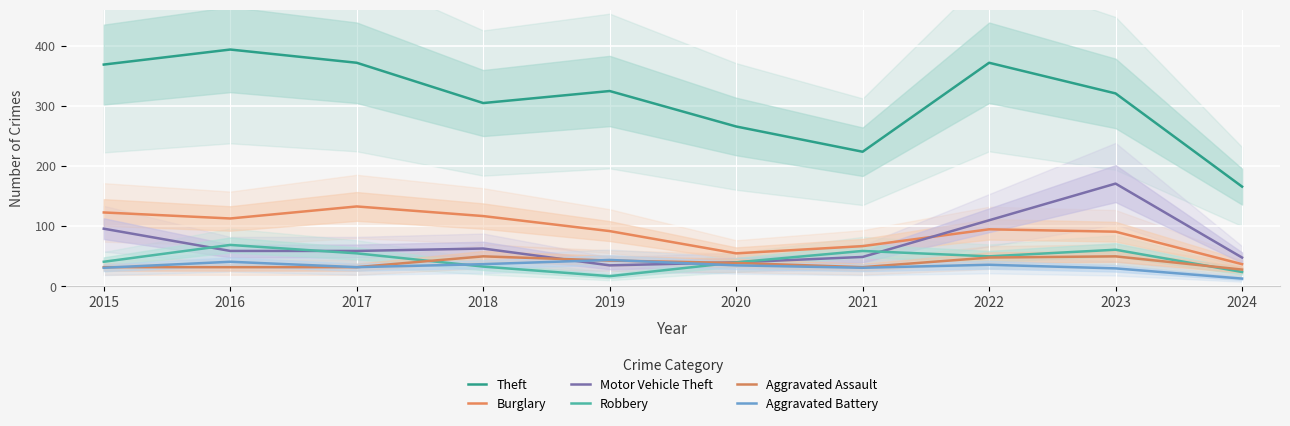

At which category does the chart reach its minimum across all series?

2024